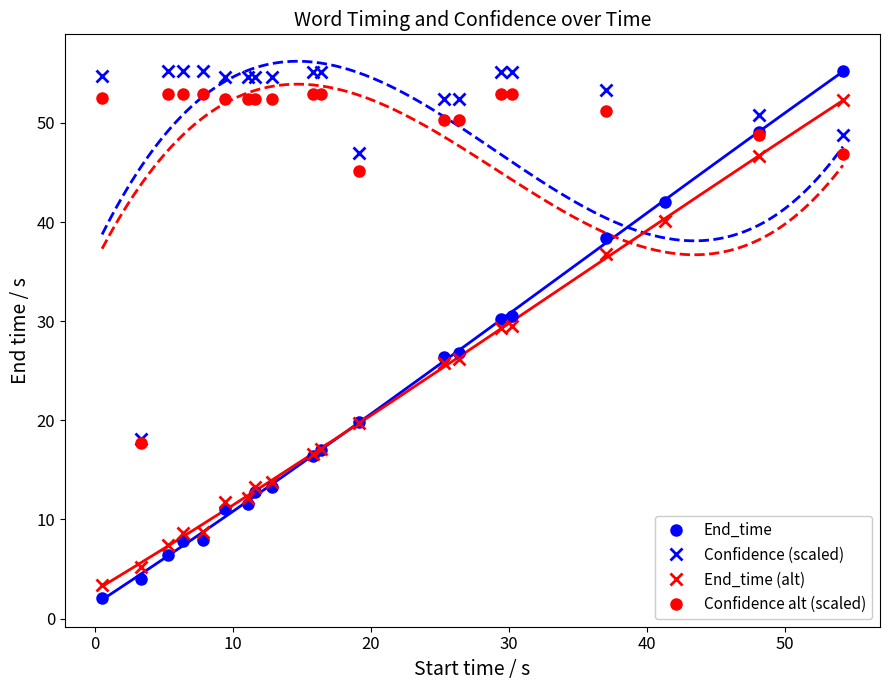

What is the maximum value for End_time?

55.2